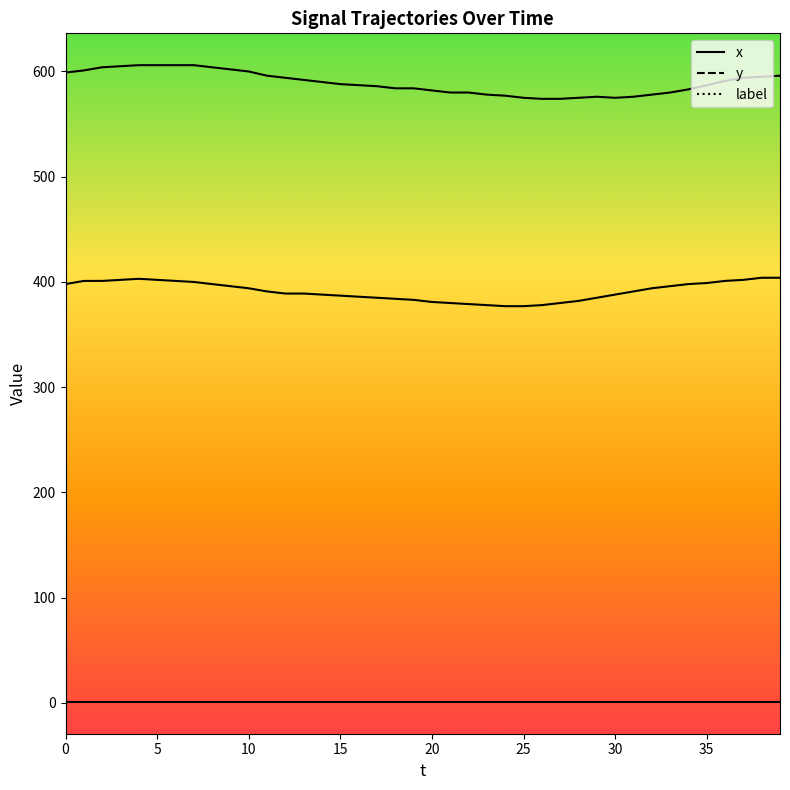

At which category does y_line reach its first local valley?

30